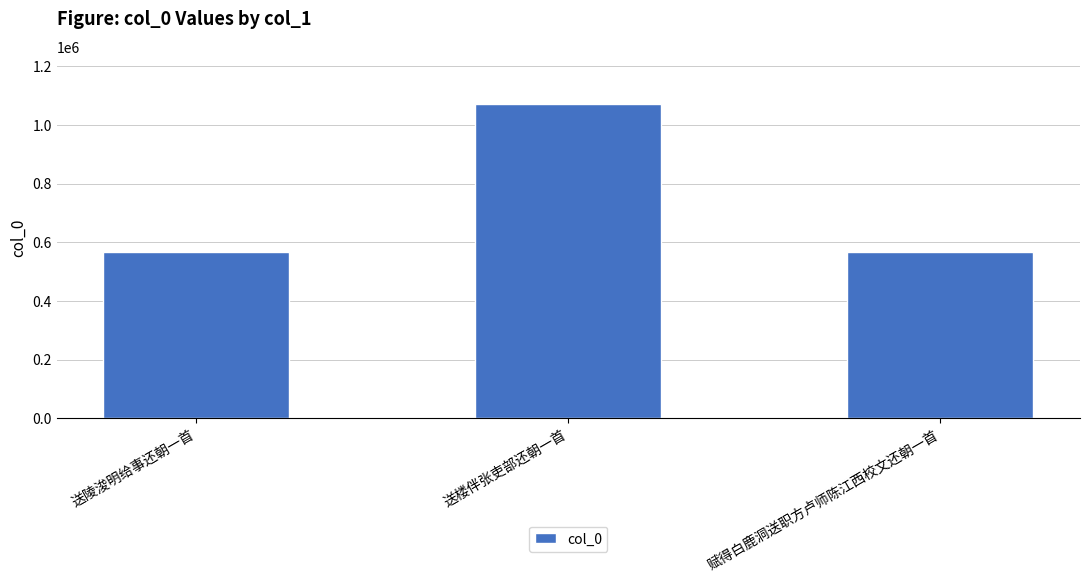

The chart shows a value of 565705 at 赋得白鹿洞送职方卢师陈江西校文还朝一首. True or false?

True